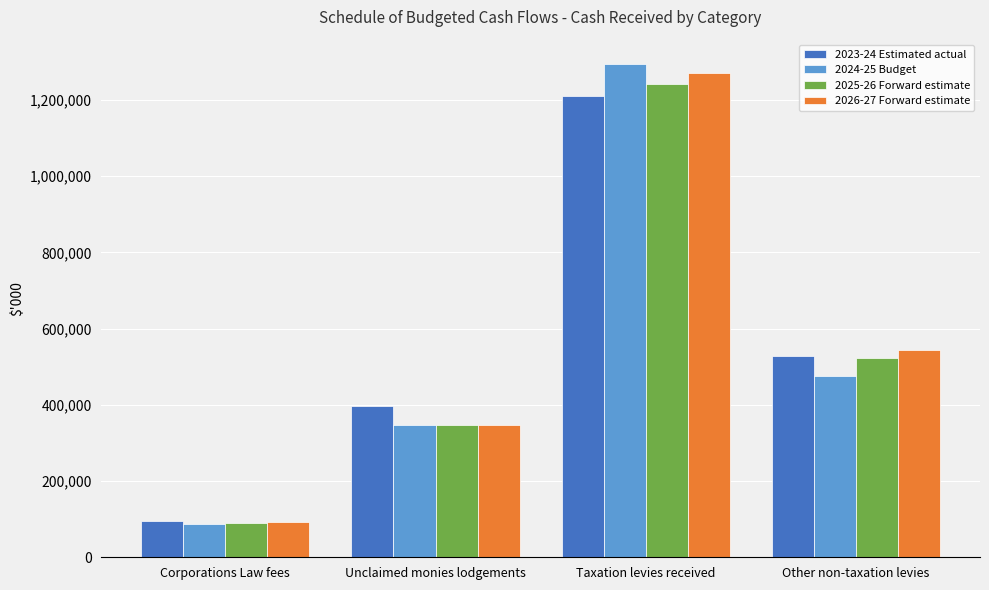

What are all the series names shown in the legend?

2023-24 Estimated actual, 2024-25 Budget, 2025-26 Forward estimate, 2026-27 Forward estimate